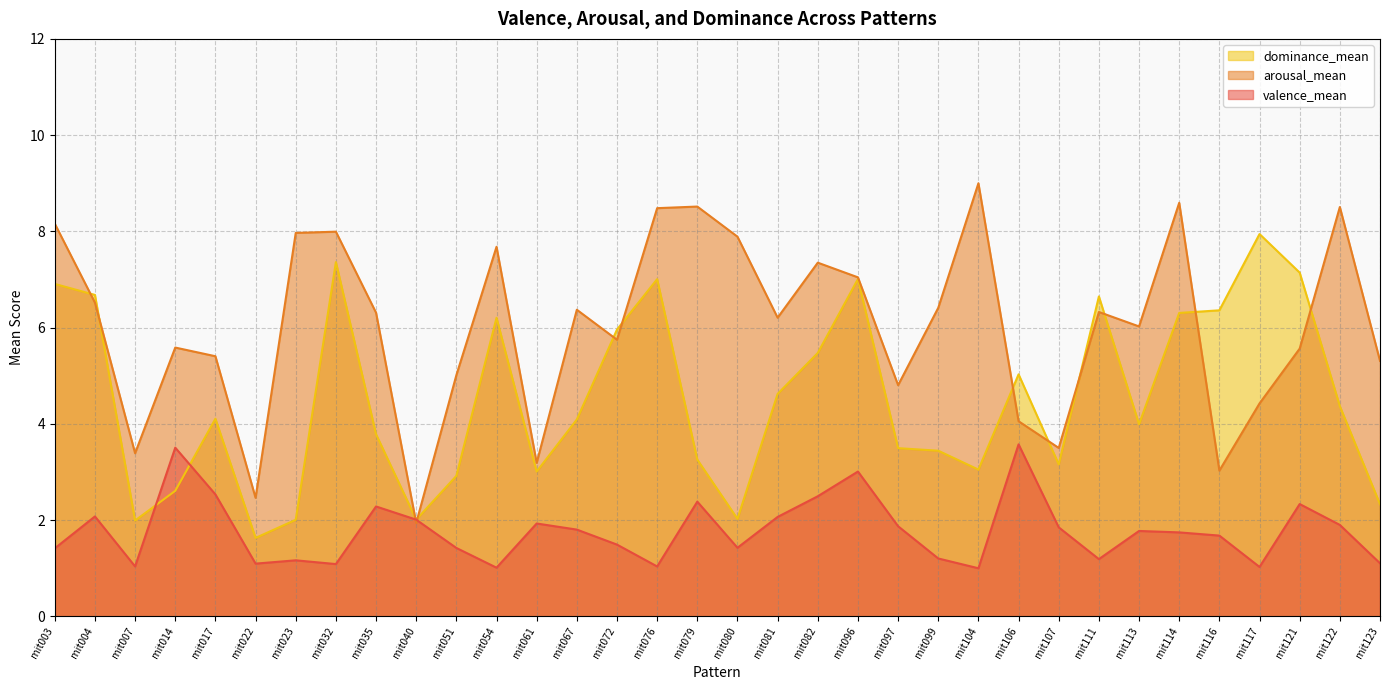

What is the difference between the valence_mean values at mit076 and mit099?

0.2